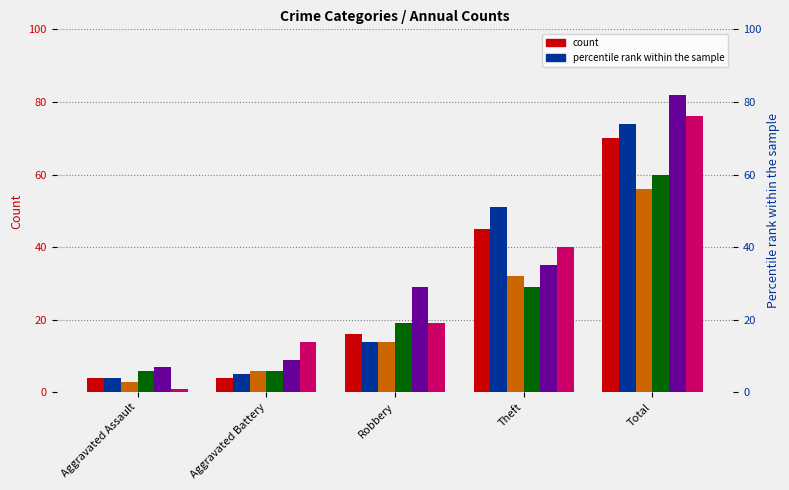

True or false: 2016 has a value of 11 at Robbery.

False